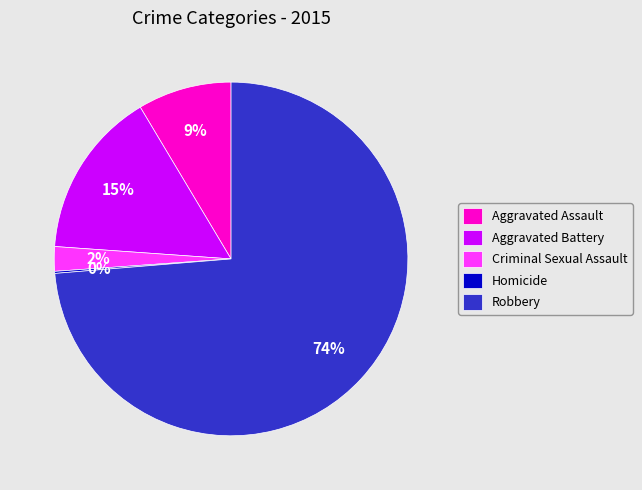

Between Robbery and Aggravated Assault, which is larger?

Robbery